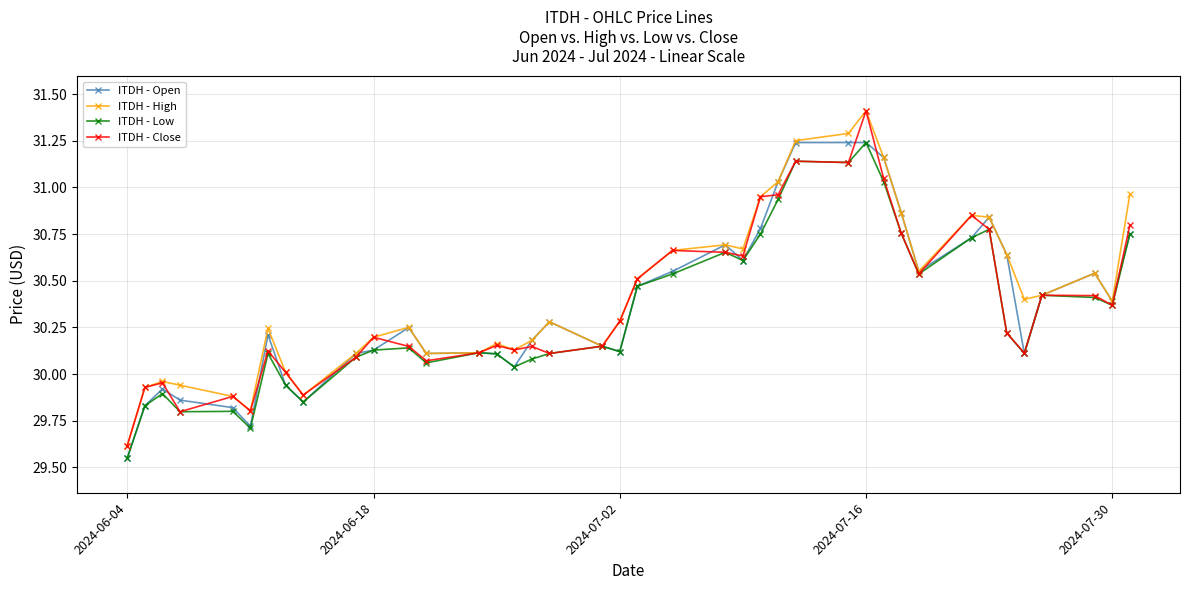

At how many categories does at least one series exceed 30?

33